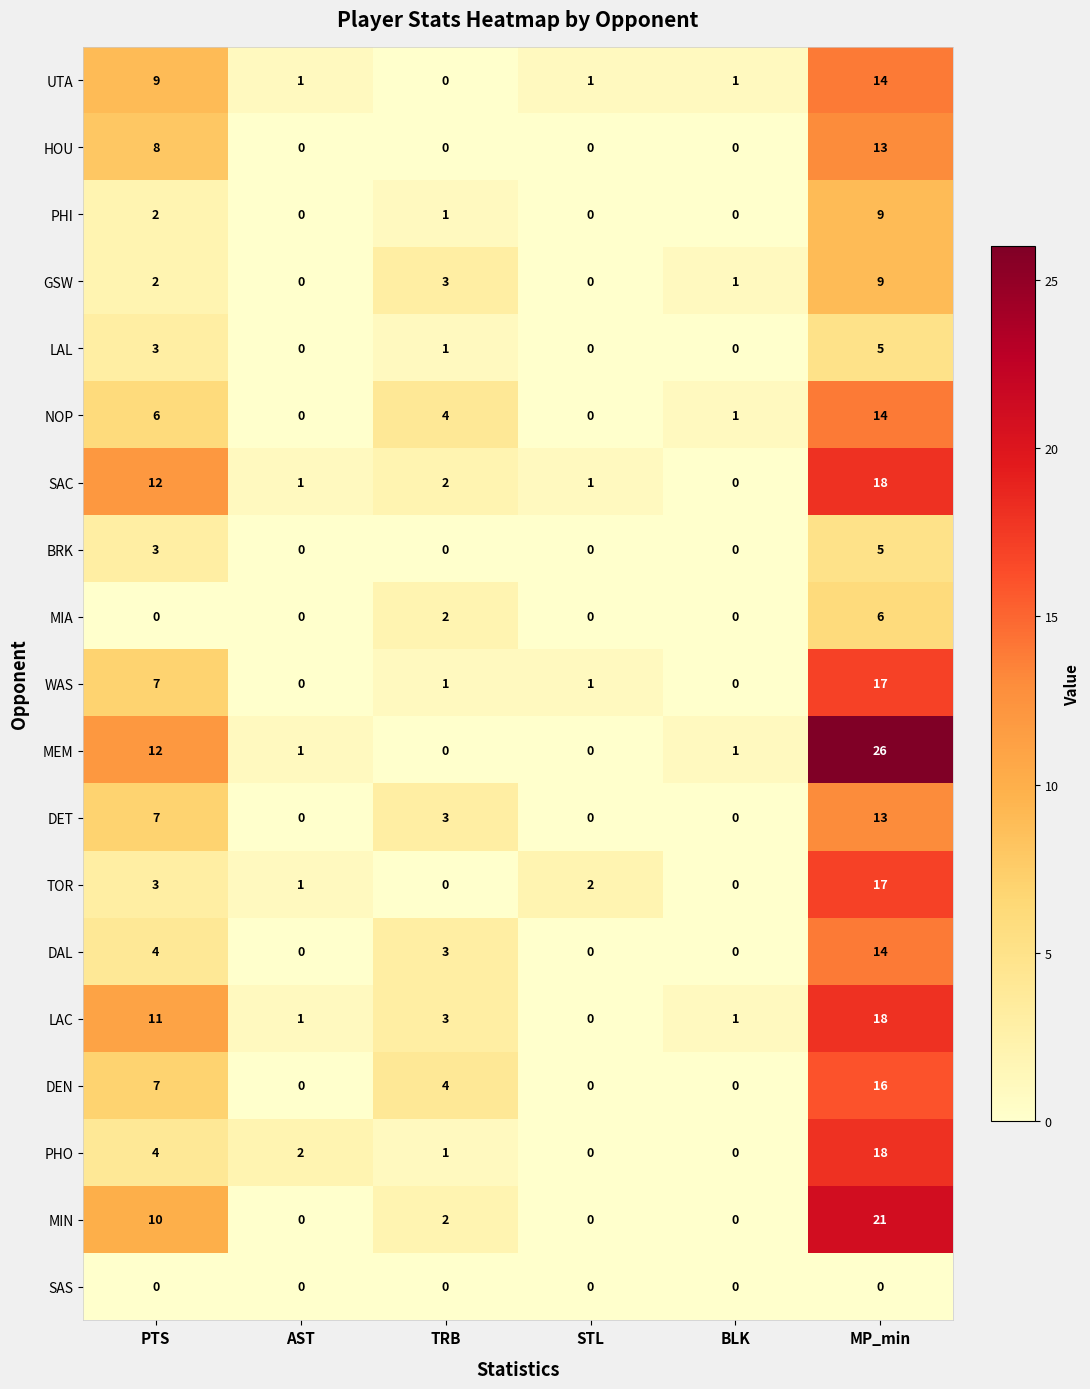

Count the number of data series in this chart.

19